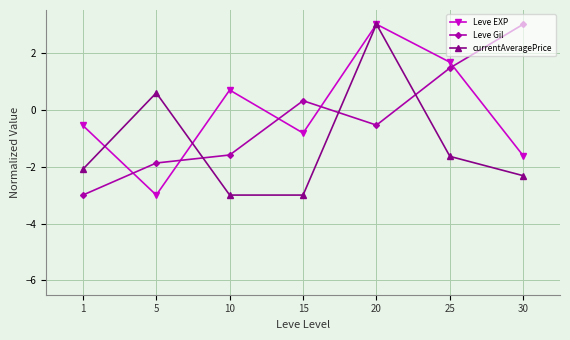

Rank the series by their average value, from highest to lowest.

Leve EXP, Leve Gil, currentAveragePrice